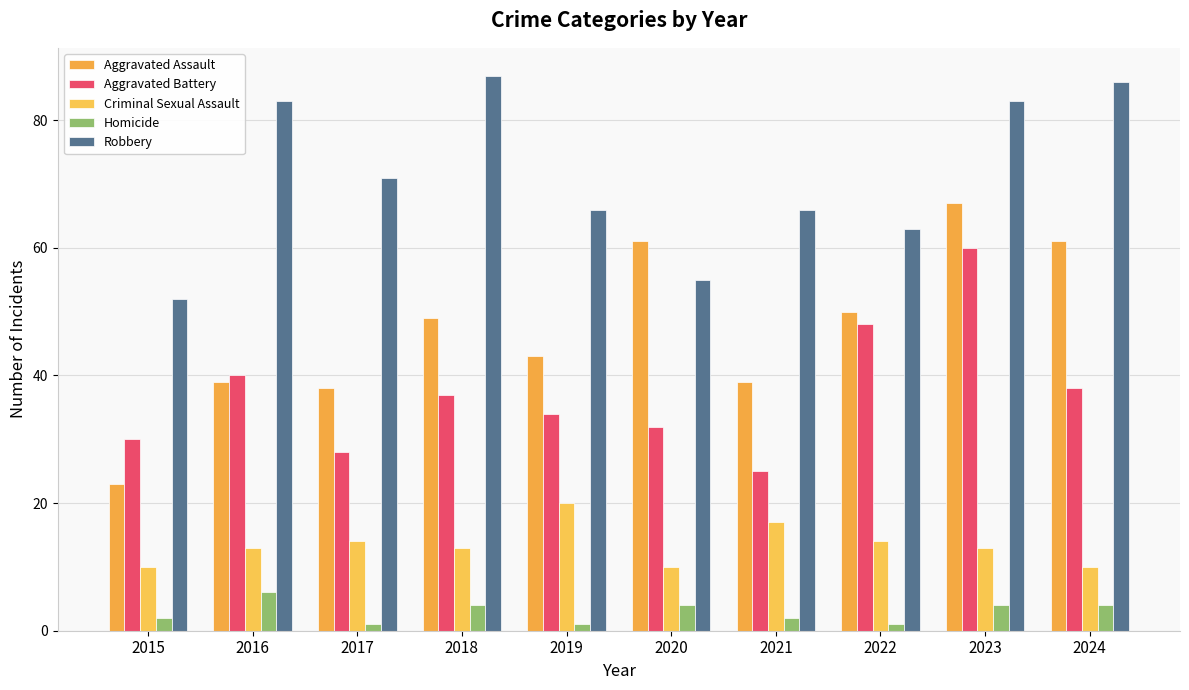

How many groups of bars are there?

10